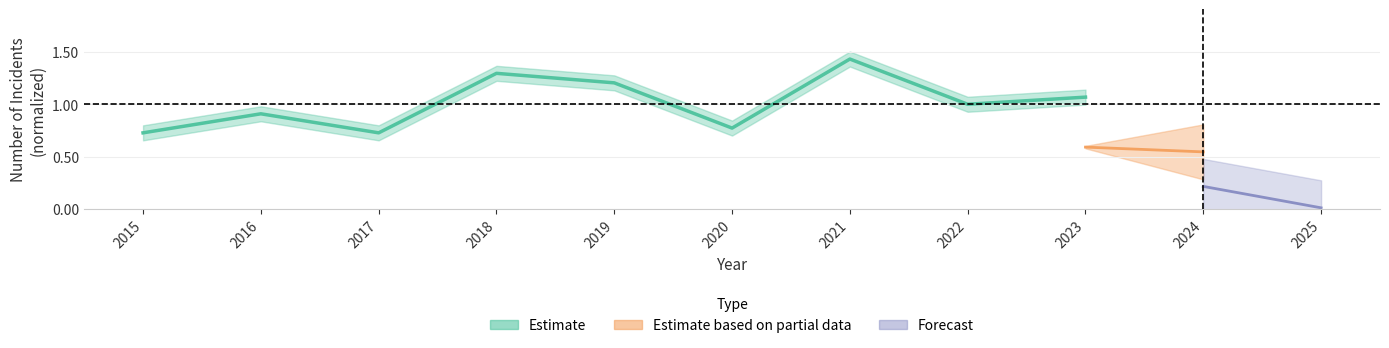

Read the value at 2020.

0.6